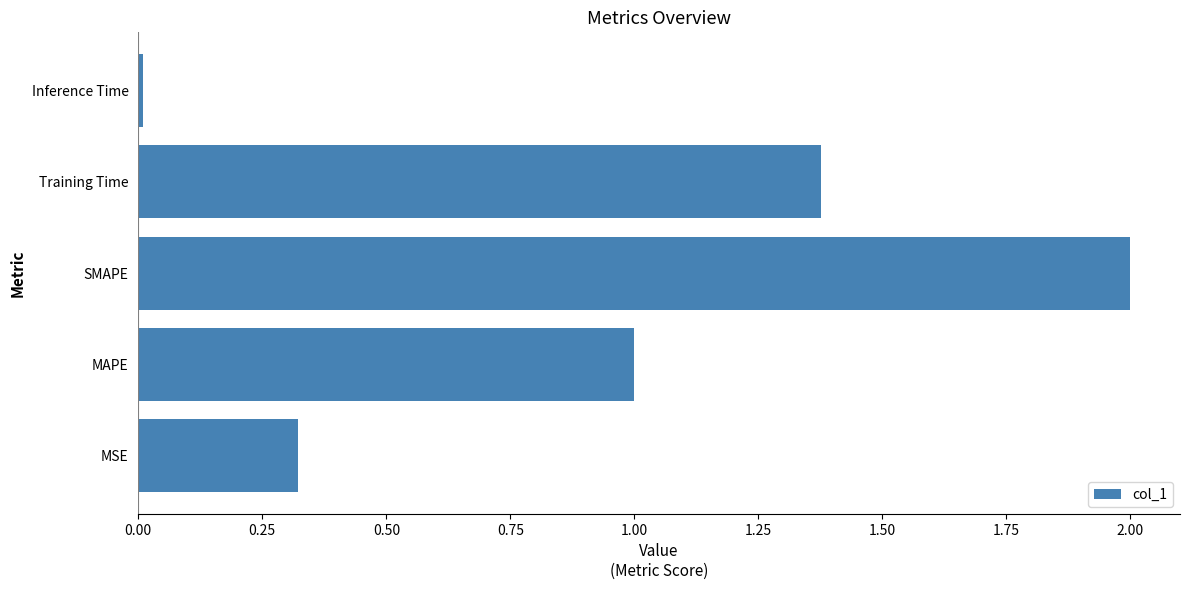

The chart shows a value of 0.2 at MSE. True or false?

False